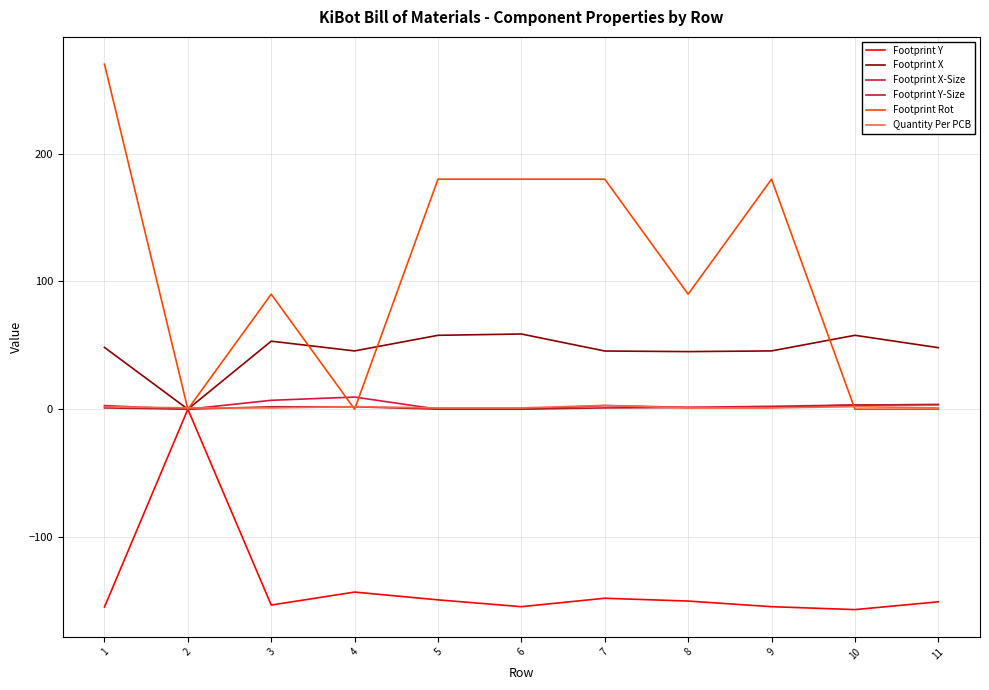

Which series has the largest total across all categories?

Footprint Rot